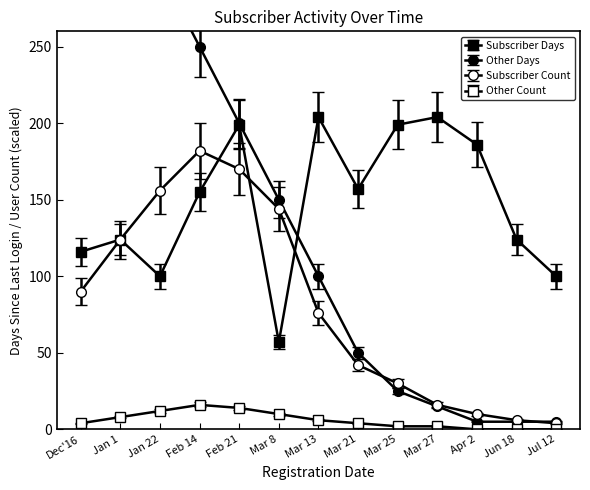

What is the sum of all subscriber values?

1050.0